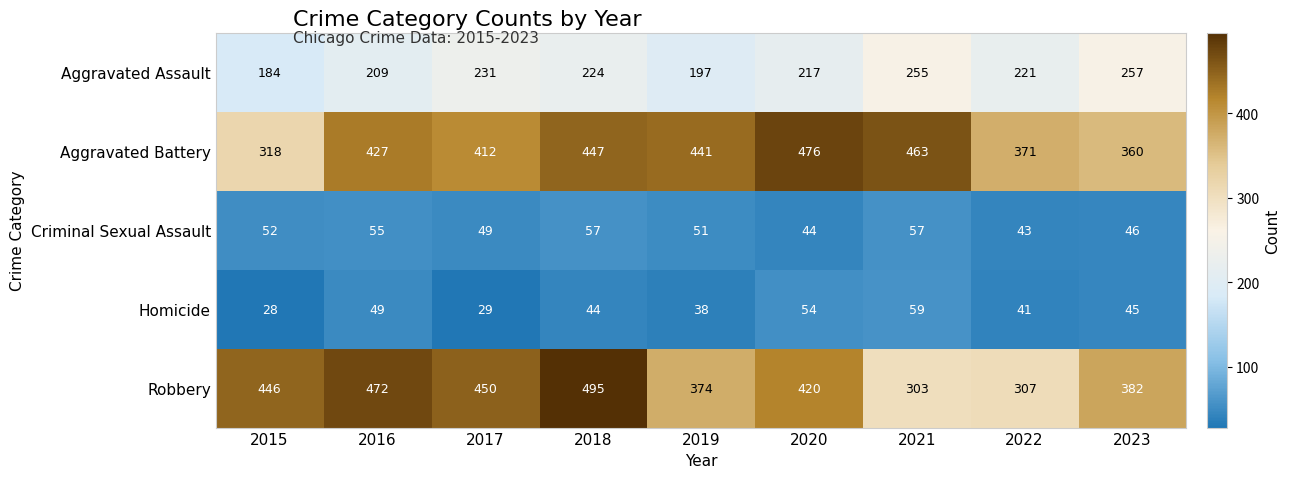

What is the minimum value shown in the chart?

28